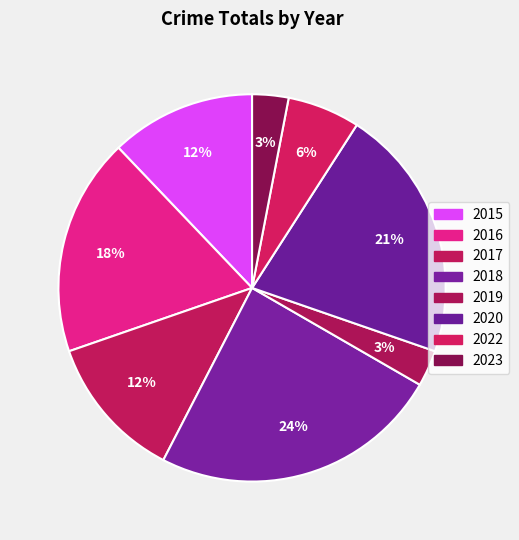

What is the largest slice in the pie chart?

2018